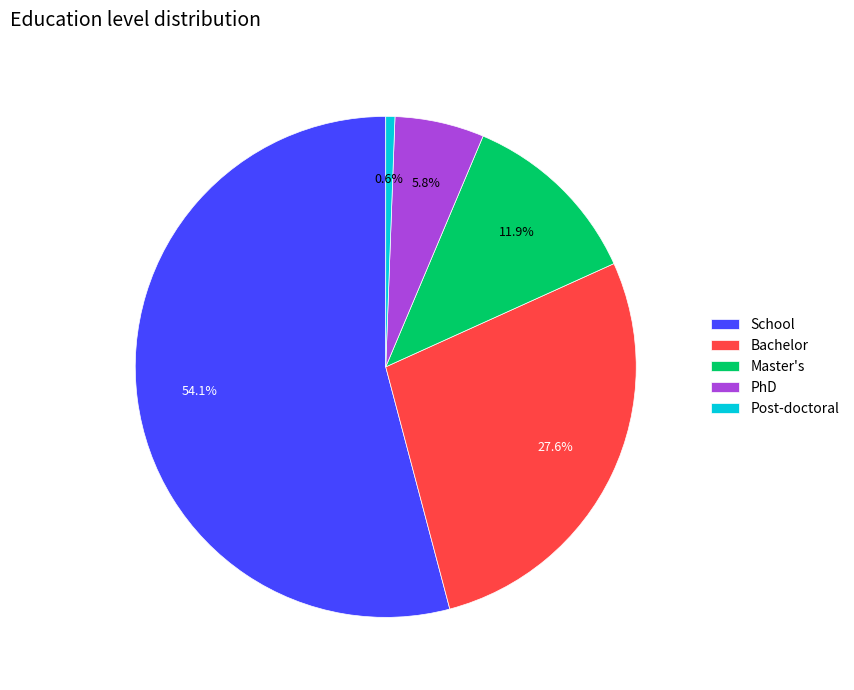

Rank the categories by value from highest to lowest.

School, Bachelor, Master's, PhD, Post-doctoral